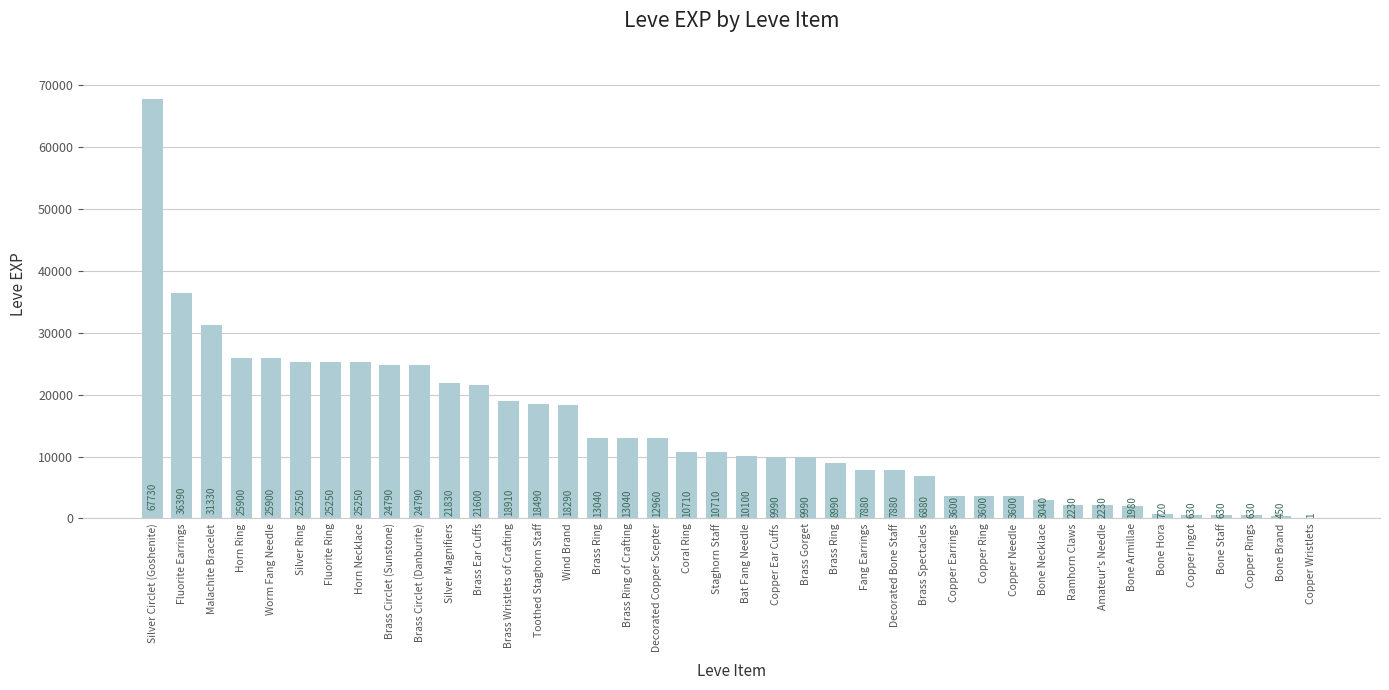

How many series are shown in this chart?

1